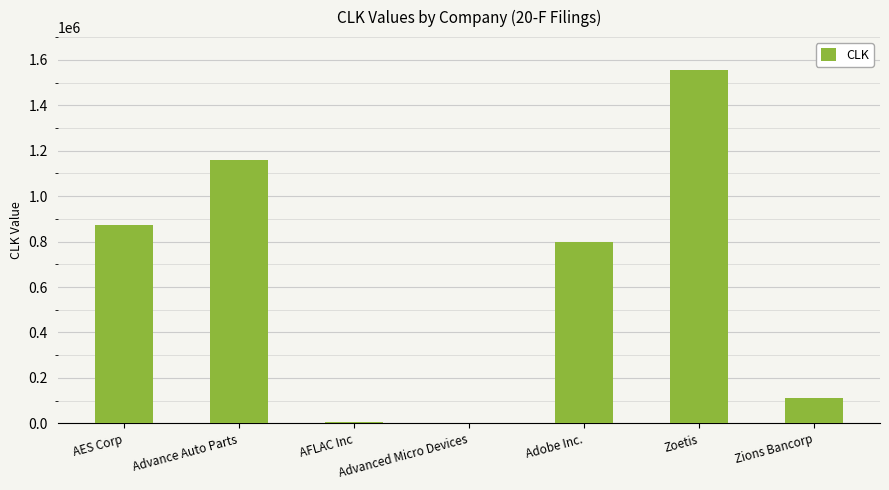

True or false: the data shows 796343 at Adobe Inc..

True